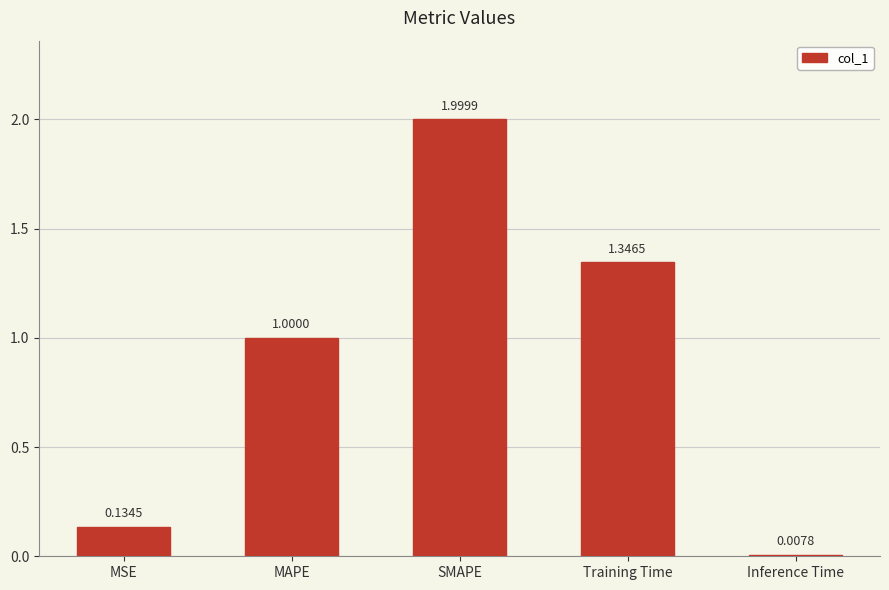

List the labels in order of value, largest first.

SMAPE, Training Time, MAPE, MSE, Inference Time